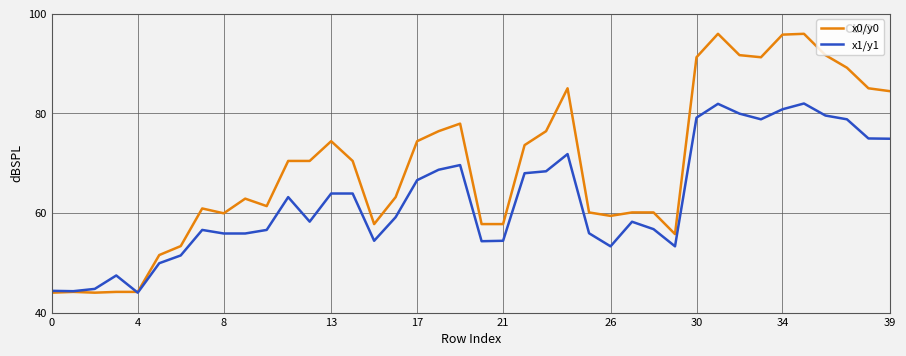

Which series has the largest total across all categories?

x0/y0